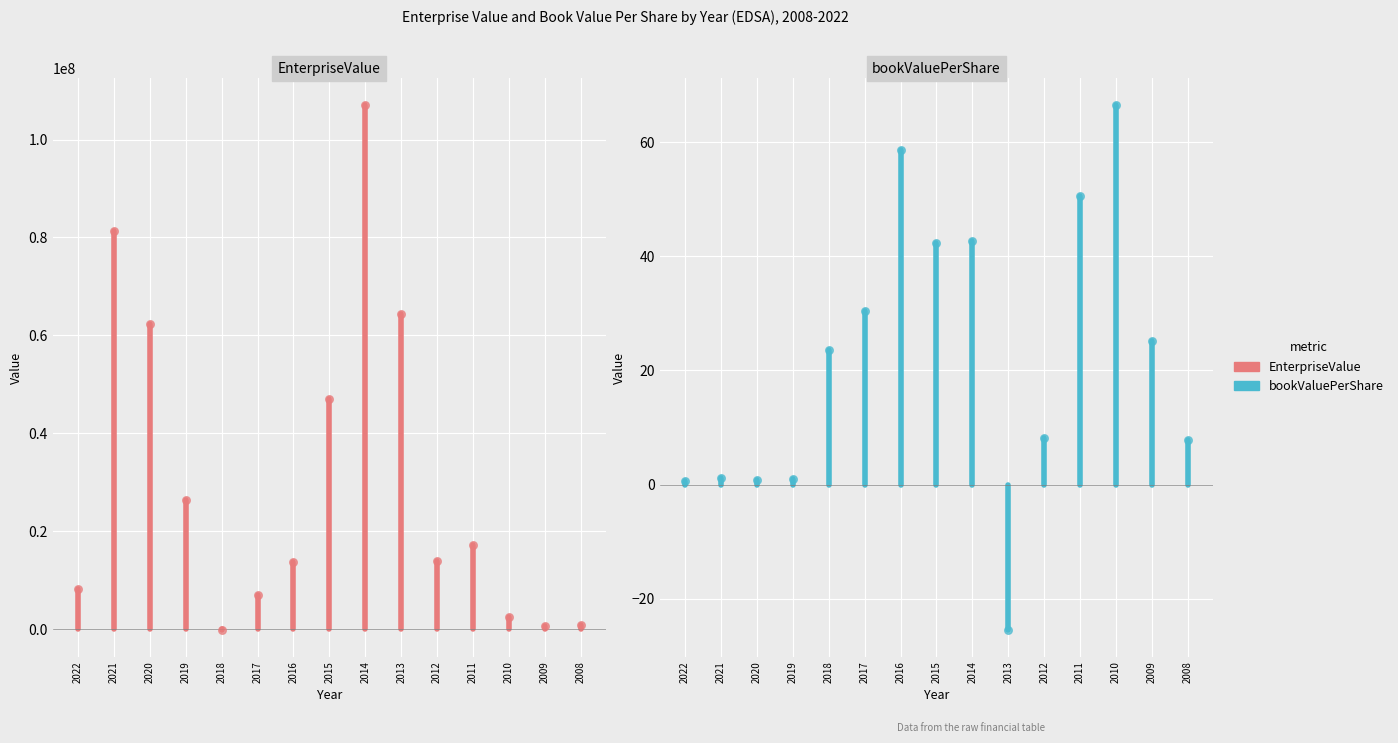

Which series contains the lowest Y value?

EnterpriseValue